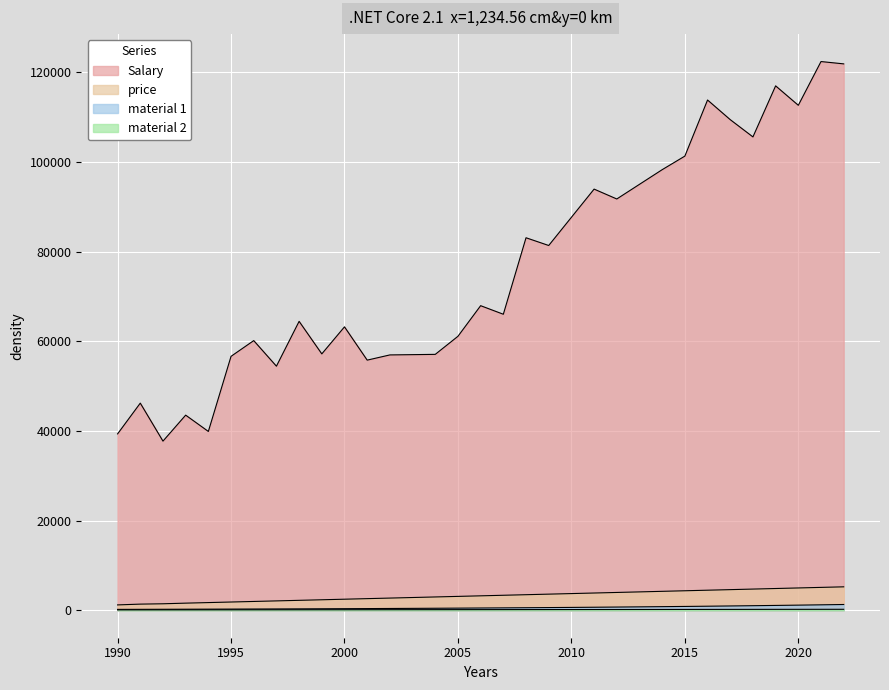

Reading left to right, extract all data points from this chart.

Salary: 39343.0	46205.0	37731.0	43525.0	39891.0	56642.0	60150.0	54445.0	64445.0	57189.0	63218.0	55794.0	56957.0	57019.0	57081.0	61111.0	67938.0	66029.0	83088.0	81363.0	87651.5	93940.0	91738.0	95005.5	98273.0	101302.0	113812.0	109431.0	105582.0	116969.0	112635.0	122391.0	121872.0
material 1: 200.0	212.0	224.7	238.2	252.5	267.6	283.7	300.7	318.8	337.9	358.2	379.7	402.4	426.6	452.2	479.3	508.1	538.6	570.9	605.1	641.4	679.9	720.7	763.9	809.8	858.4	909.9	964.5	1022.3	1083.7	1148.7	1217.6	1290.7
material 2: 89.6	92.7	95.8	99.0	102.3	105.7	109.2	112.8	116.4	120.2	124.0	127.8	131.8	135.9	140.0	144.2	148.4	152.8	157.2	161.6	166.1	170.6	175.2	179.8	184.5	189.1	193.8	198.4	203.1	207.7	212.2	216.7	221.1
price: 1200.0	1375.0	1451.0	1593.0	1718.5	1844.0	1969.5	2095.0	2220.5	2346.0	2471.5	2597.0	2722.5	2848.0	2973.5	3099.0	3224.5	3350.0	3475.5	3601.0	3726.5	3852.0	3977.5	4103.0	4228.5	4354.0	4479.5	4605.0	4730.5	4856.0	4981.5	5107.0	5232.5